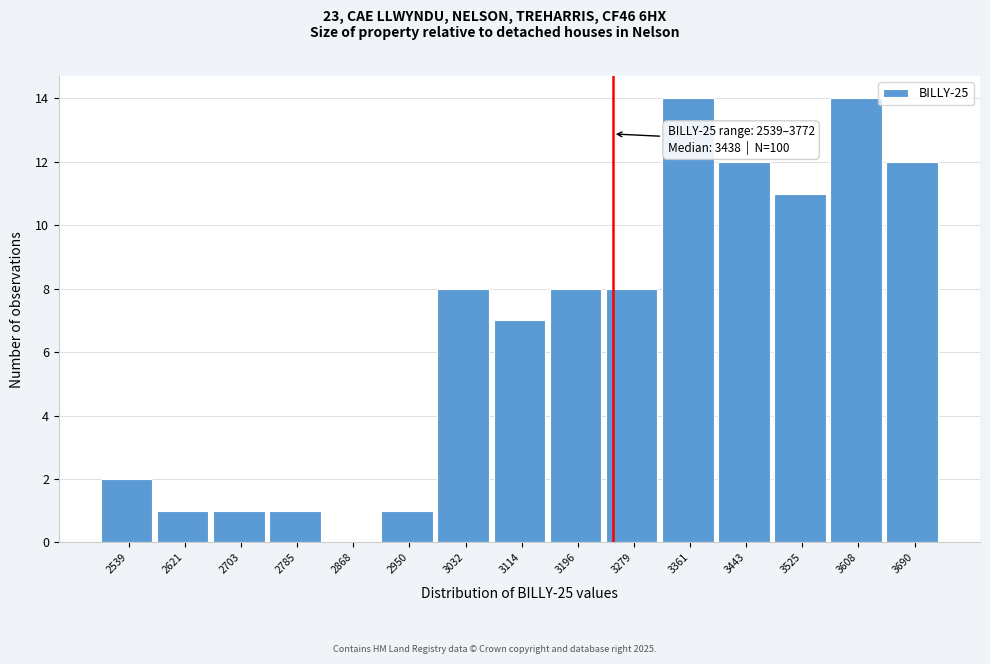

Reading right to left, transcribe all the data shown in this chart.

3690=12	3608=14	3525=11	3443=12	3361=14	3279=8	3196=8	3114=7	3032=8	2950=1	2868=0	2785=1	2703=1	2621=1	2539=2